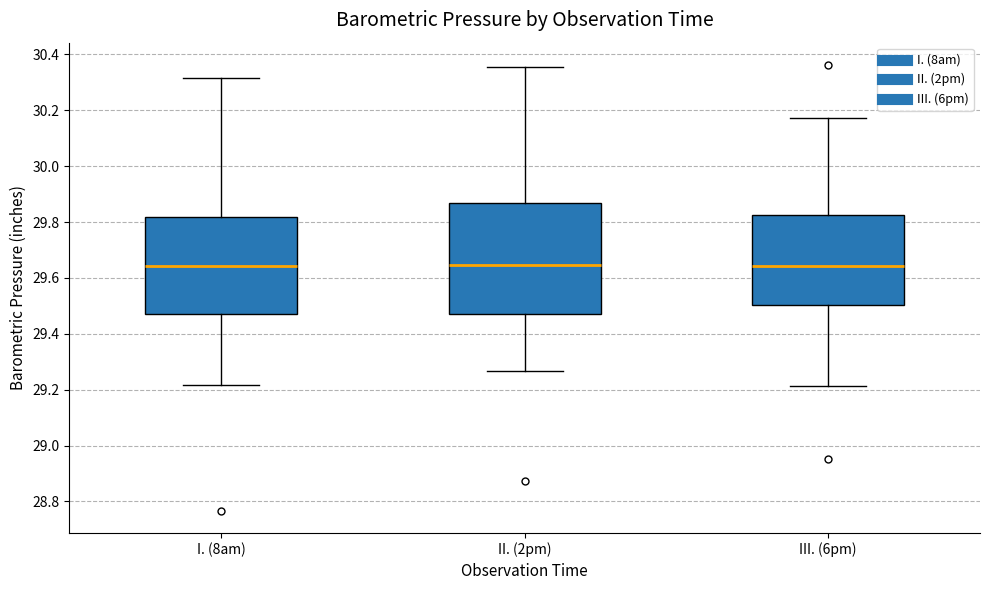

Which box is the tallest, from its lower edge to its upper edge?

II. (2pm)